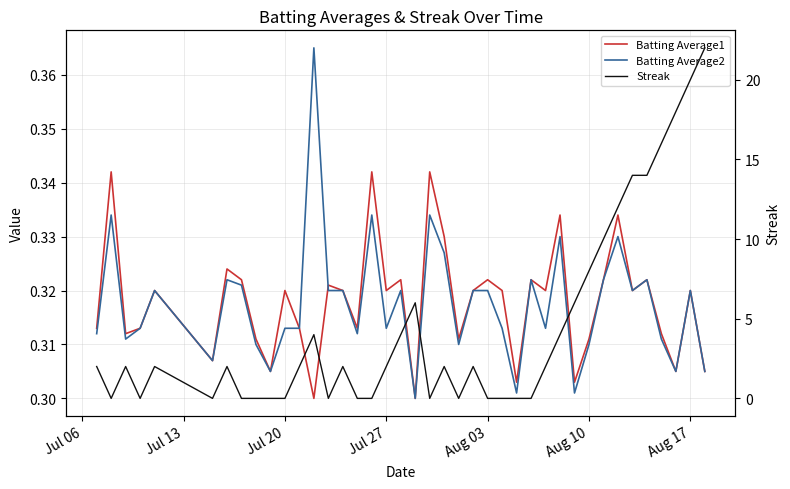

How many lines are shown in the chart?

3